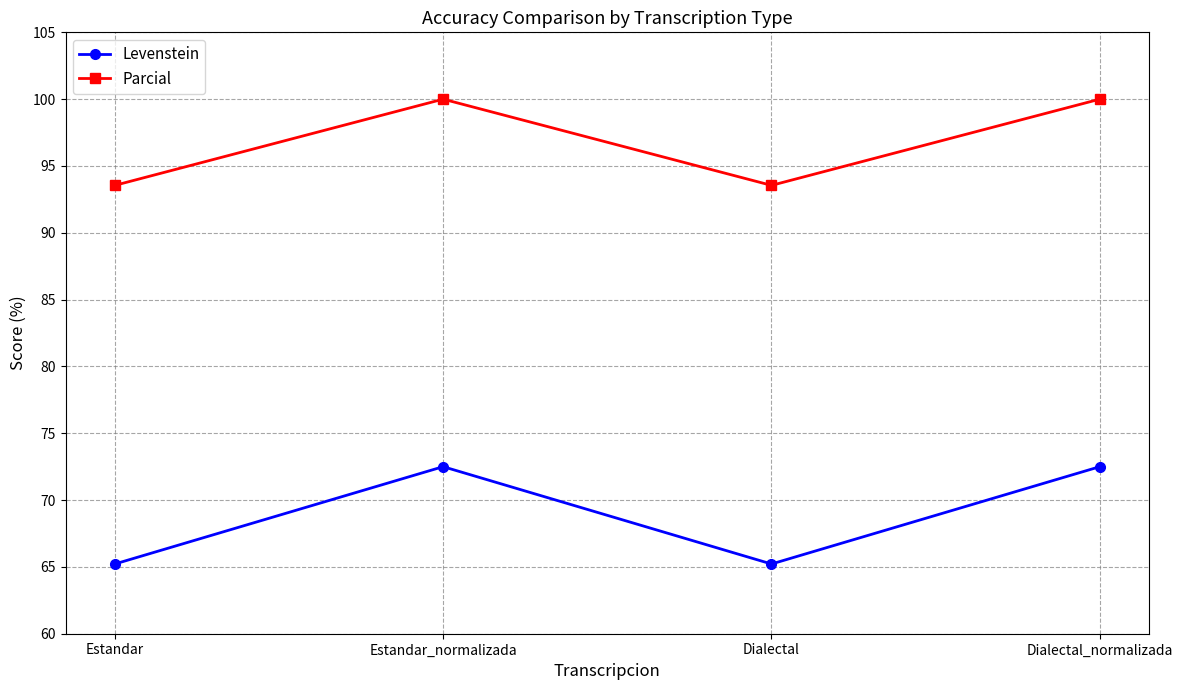

What is the average value of the Parcial series?

96.8